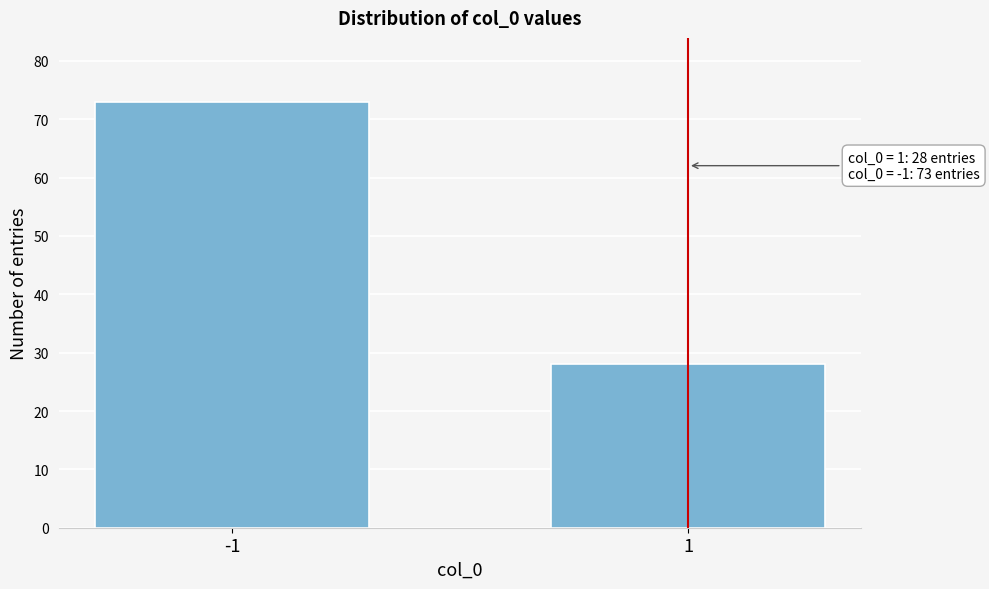

Reading left to right, what are all the values shown in this chart?

-1=73	1=28